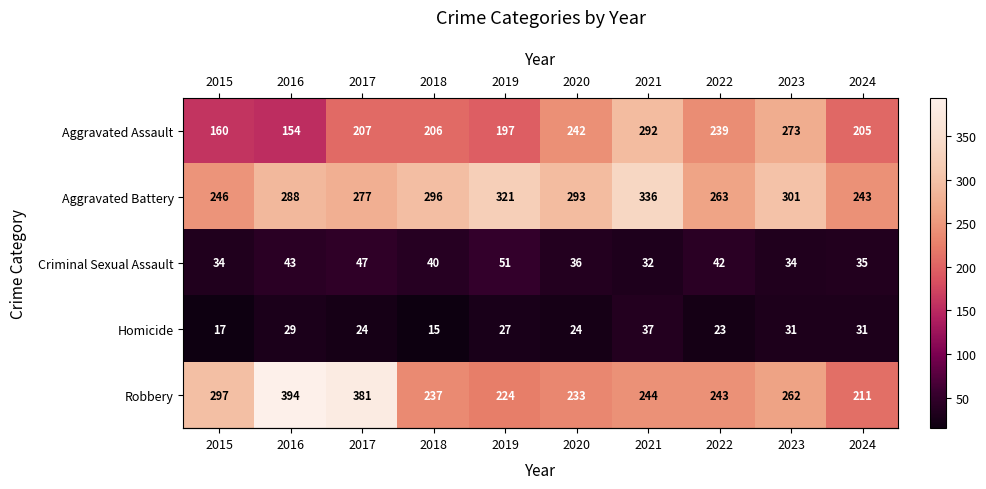

Rank the series by their maximum value, from highest to lowest.

Robbery, Aggravated Battery, Aggravated Assault, Criminal Sexual Assault, Homicide